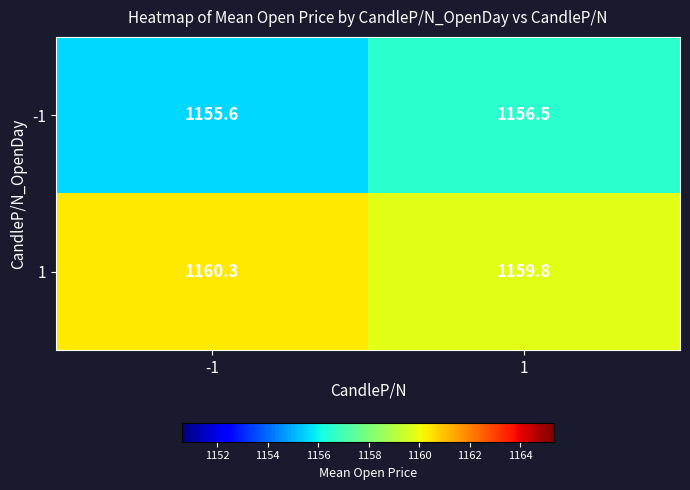

What is the difference between the maximum and minimum values in the -1 series?

0.9